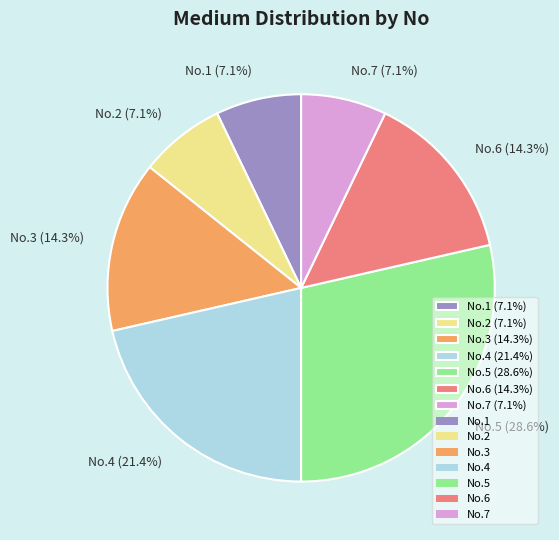

Combined, what portion of the pie is No.5 (28.6%) and No.1 (7.1%)?

35.7%